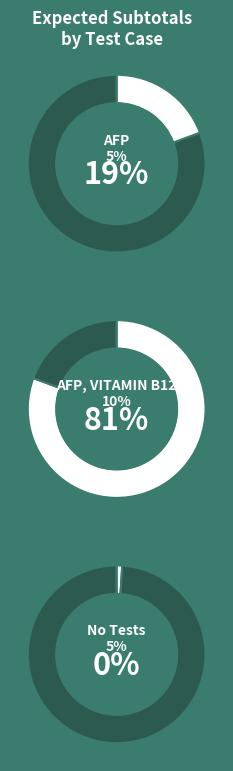

To the nearest percent, what portion does TC_CALCULATOR_01_DATA01 represent?

19%